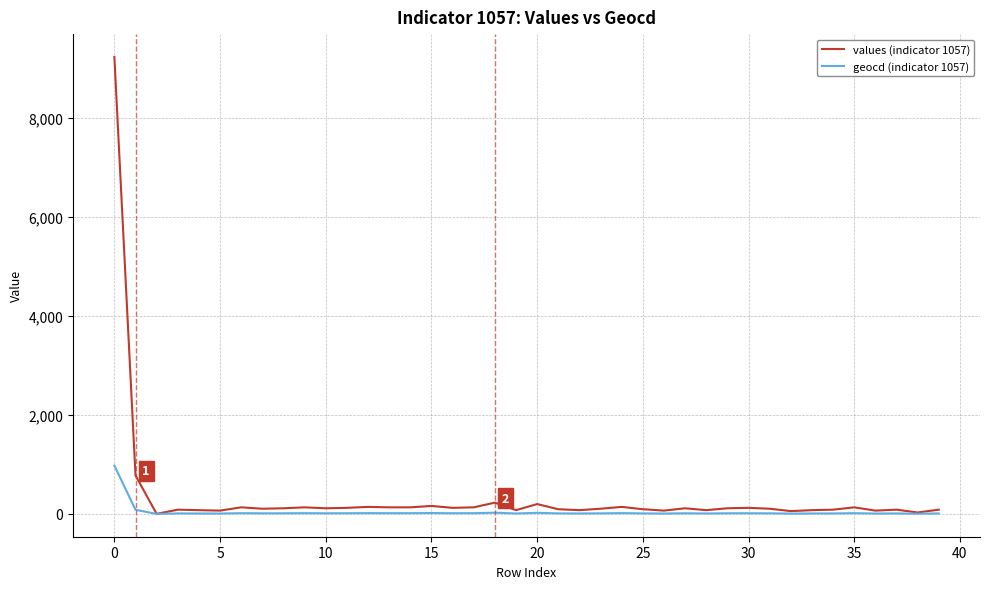

Does the chart display data point markers on the line(s)?

No